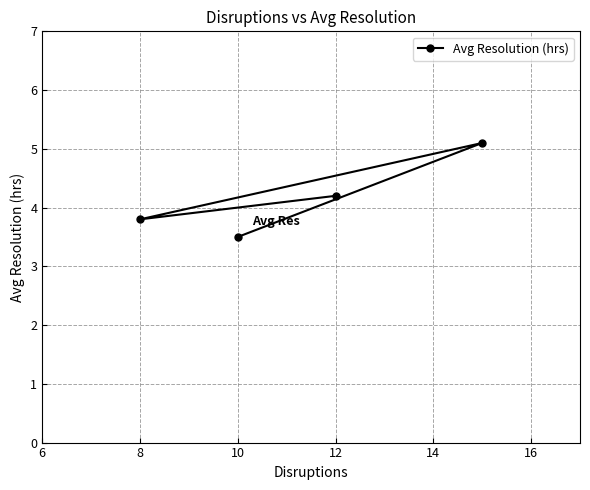

What is the greatest value displayed?

5.1